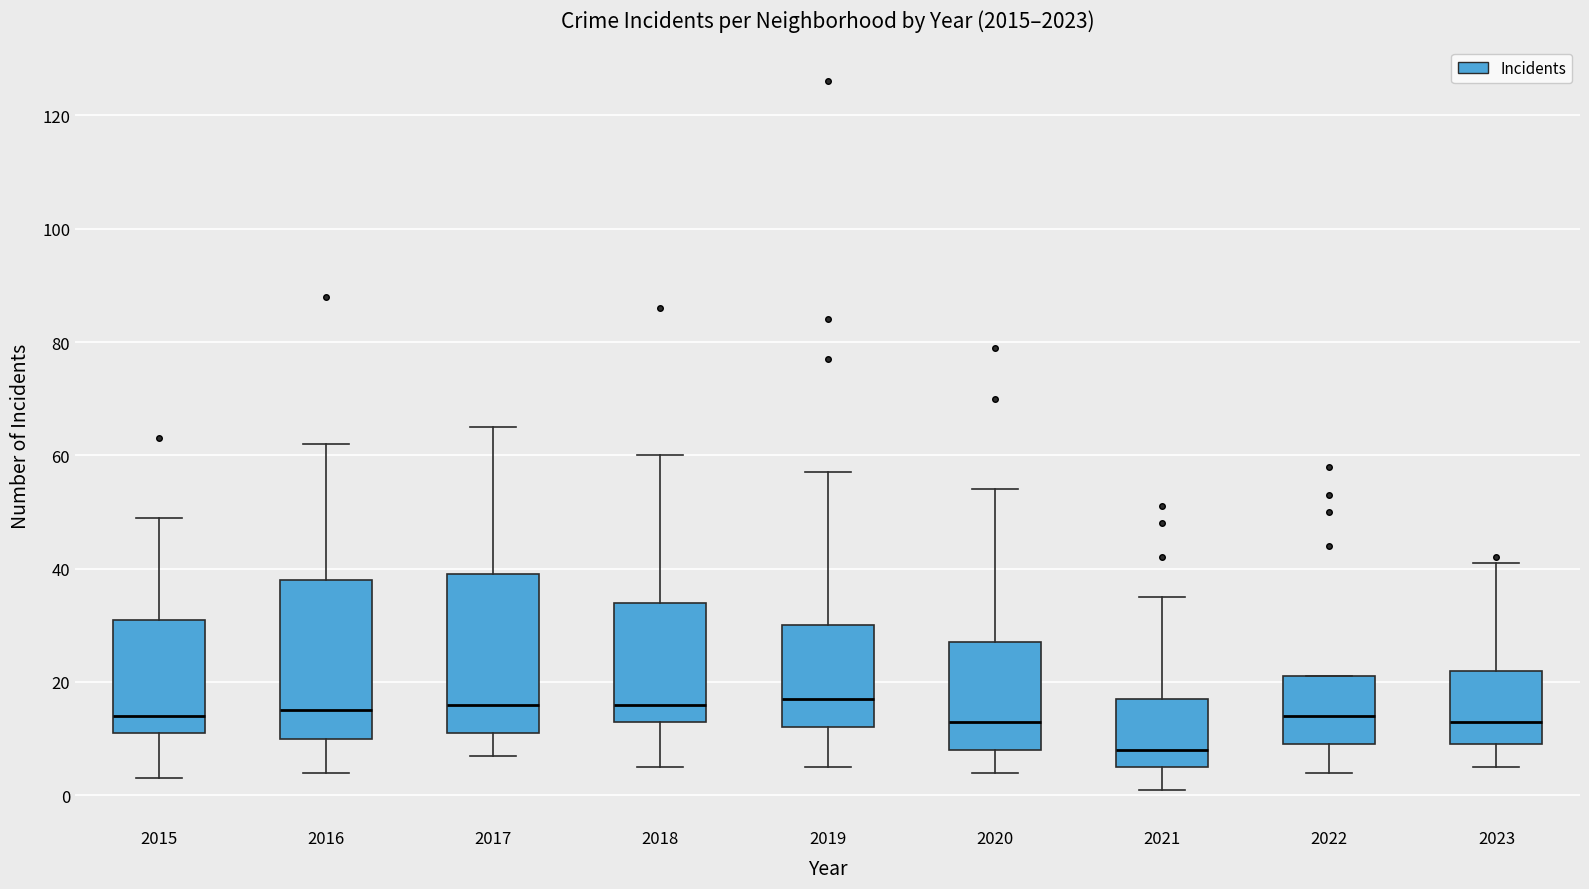

Reading left to right, read every box against the y-axis: the position of its median line, the range the box covers, and the ends of its whiskers. The values are not printed on the chart, so give them approximately, as read against the axis.

2015: median 14, box 12 to 32, whiskers 4 to 50
2016: median 16, box 10 to 38, whiskers 4 to 62
2017: median 16, box 12 to 40, whiskers 8 to 66
2018: median 16, box 14 to 34, whiskers 6 to 60
2019: median 18, box 12 to 30, whiskers 6 to 58
2020: median 14, box 8 to 28, whiskers 4 to 54
2021: median 8, box 6 to 18, whiskers 2 to 36
2022: median 14, box 10 to 22, whiskers 4 to 22
2023: median 14, box 10 to 22, whiskers 6 to 42